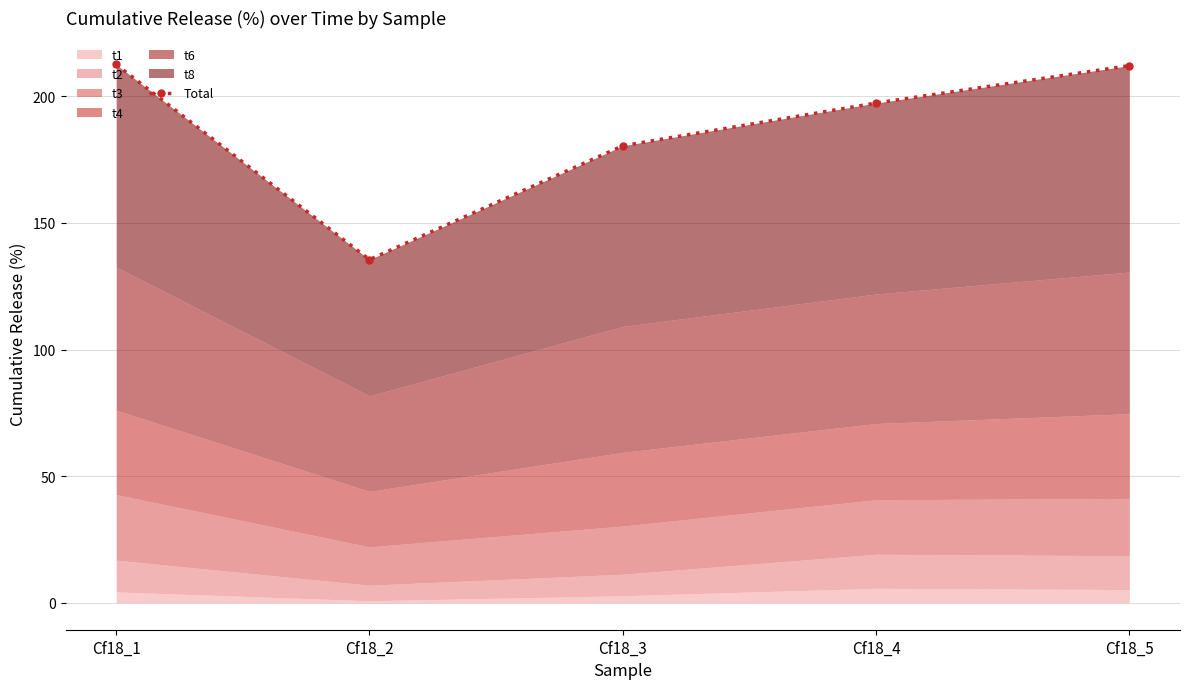

What is the change in value from Cf18_3 to Cf18_5?

+31.6